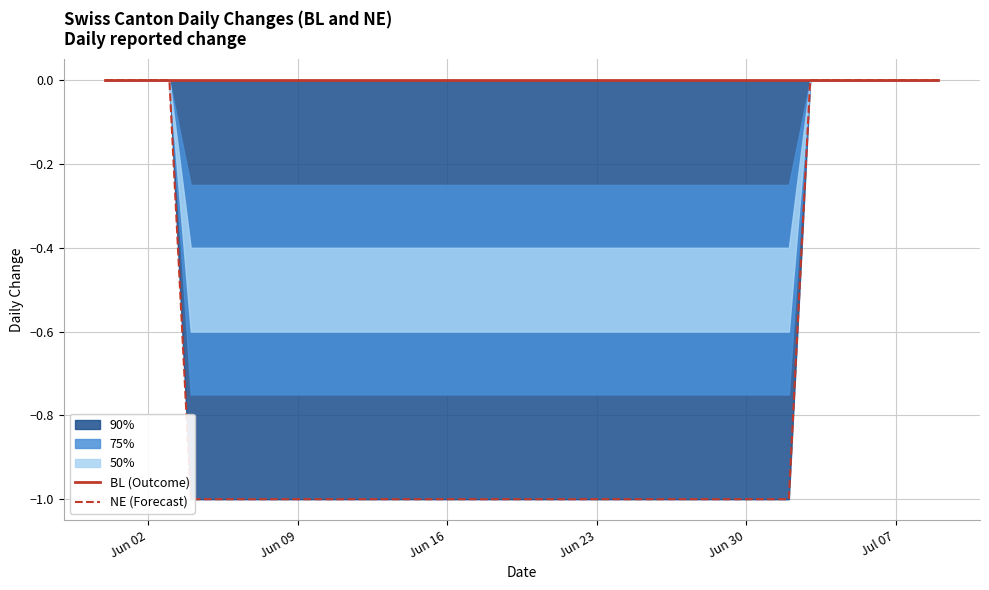

What is the value of the NE (Forecast) point at the 23rd from the left?

-1